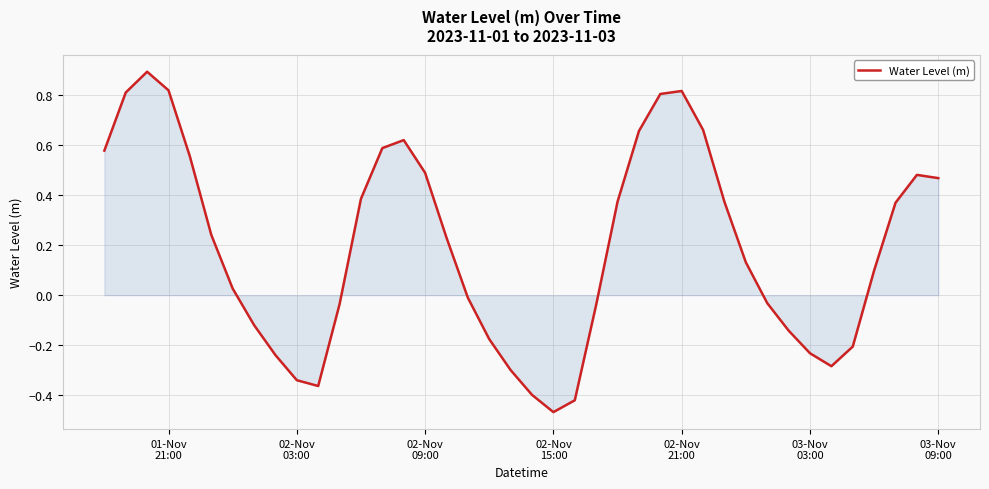

What is the greatest value displayed?

0.9